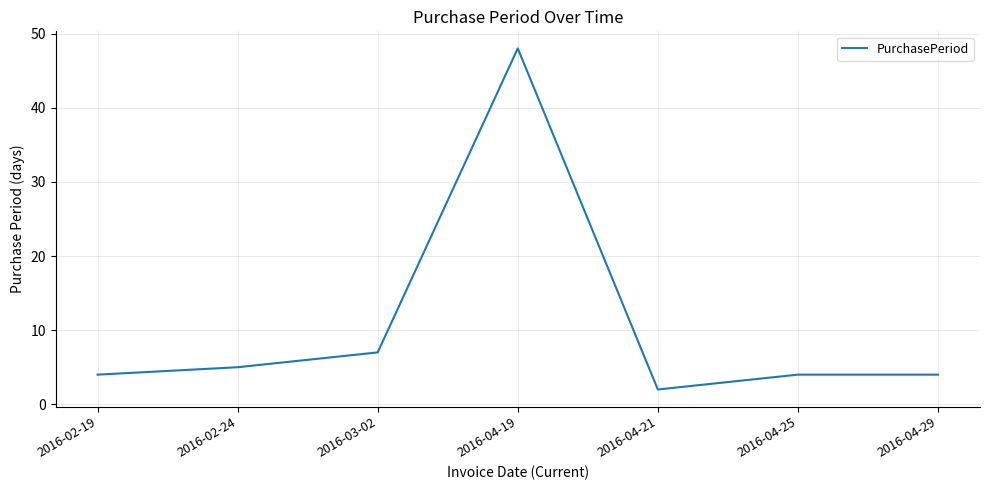

How many series are shown in this chart?

1